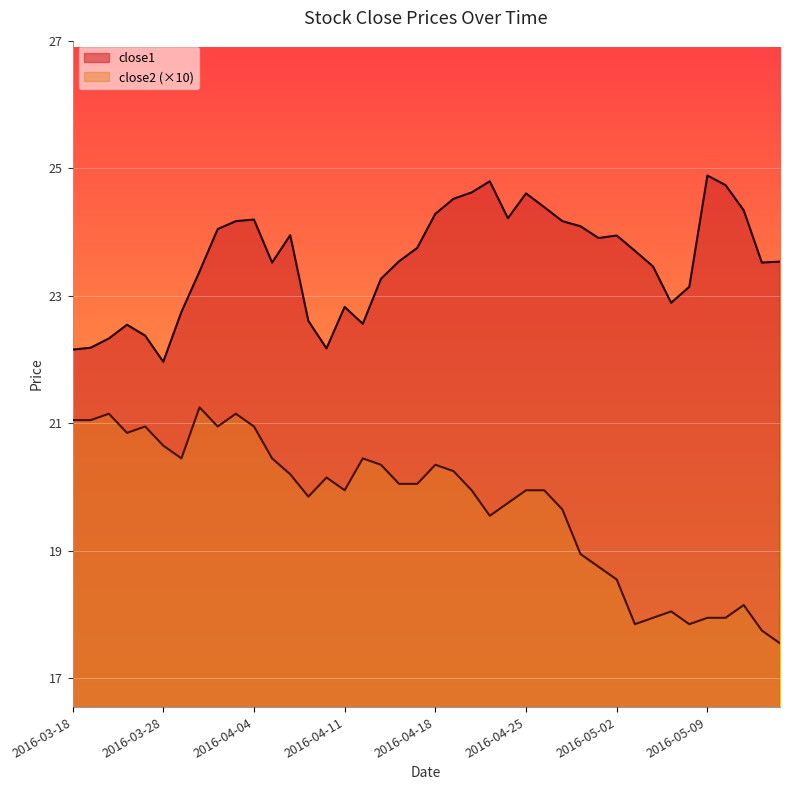

How many values in the close1 series are below 23?

12